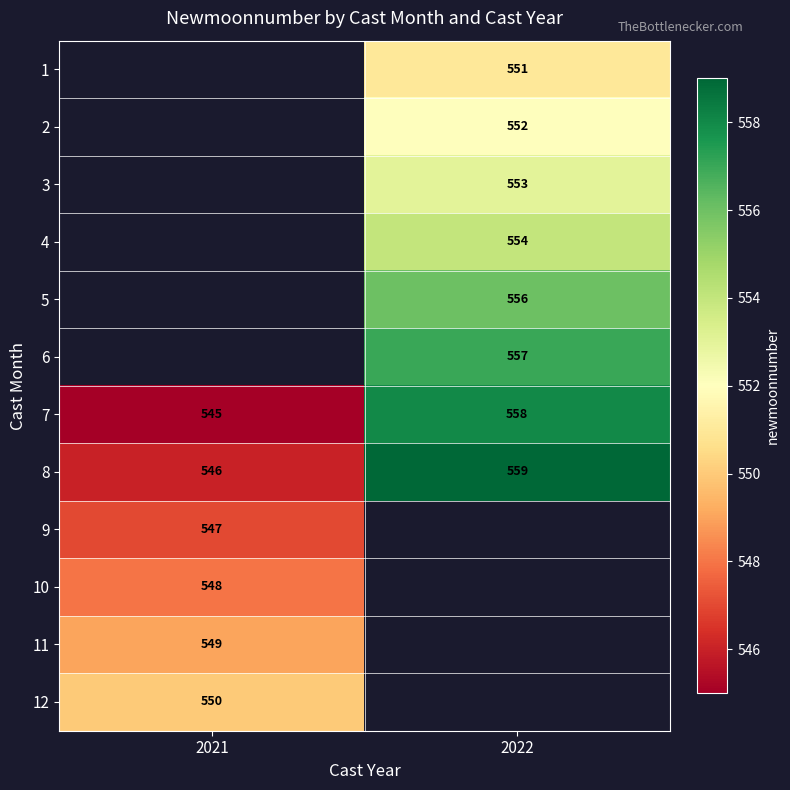

At which label is 7 closest to 551?

2021